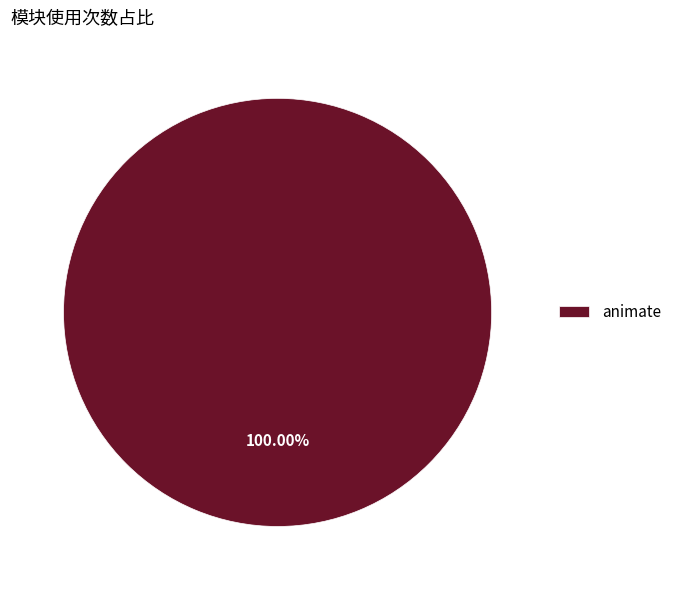

Does animate account for over 50% of the chart?

Yes